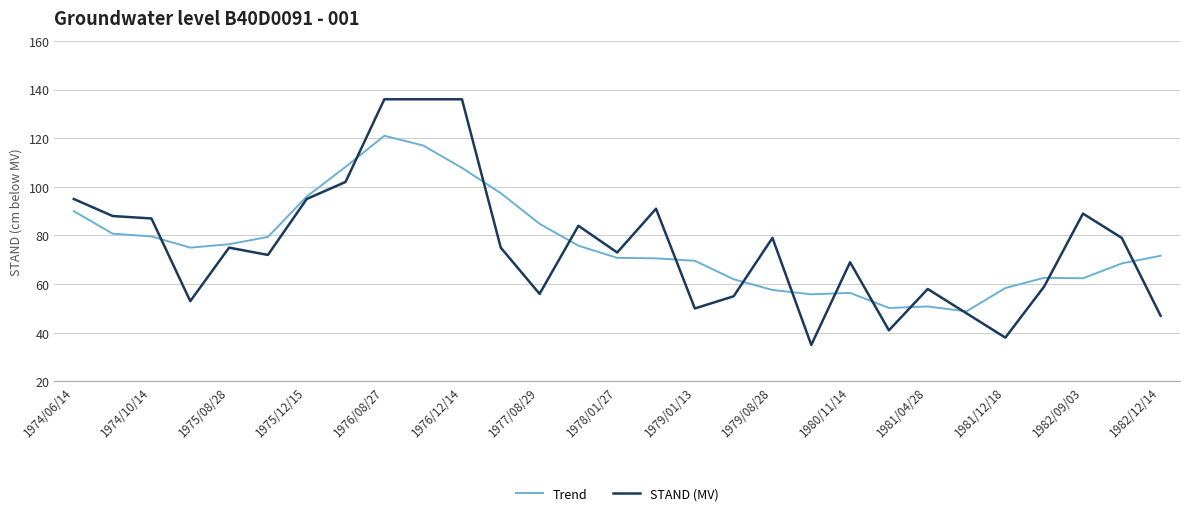

What are all the series names shown in the legend?

Trend, STAND (MV)